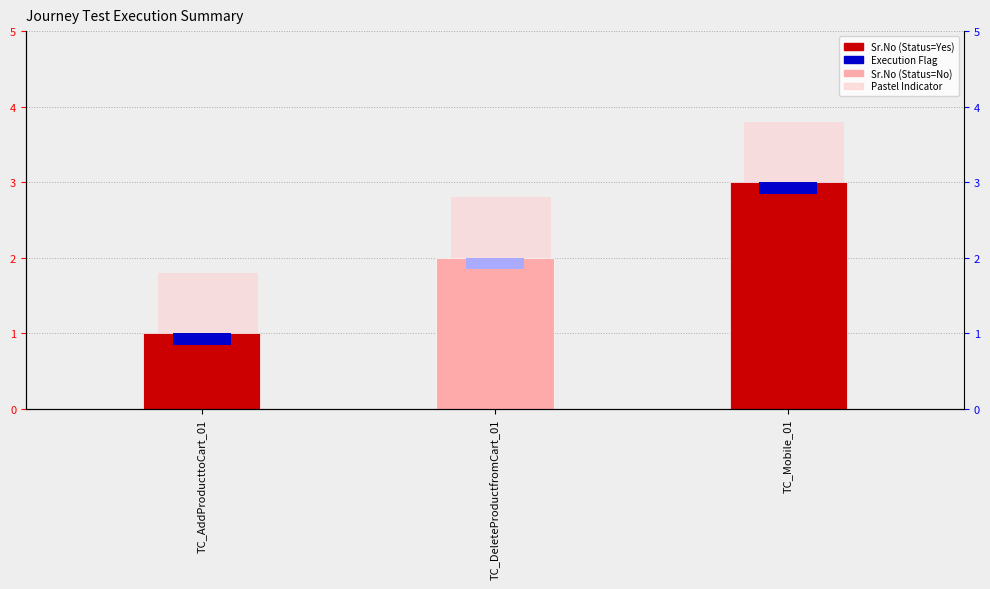

What is the change in value from TC_AddProducttoCart_01 to TC_Mobile_01?

+2.0